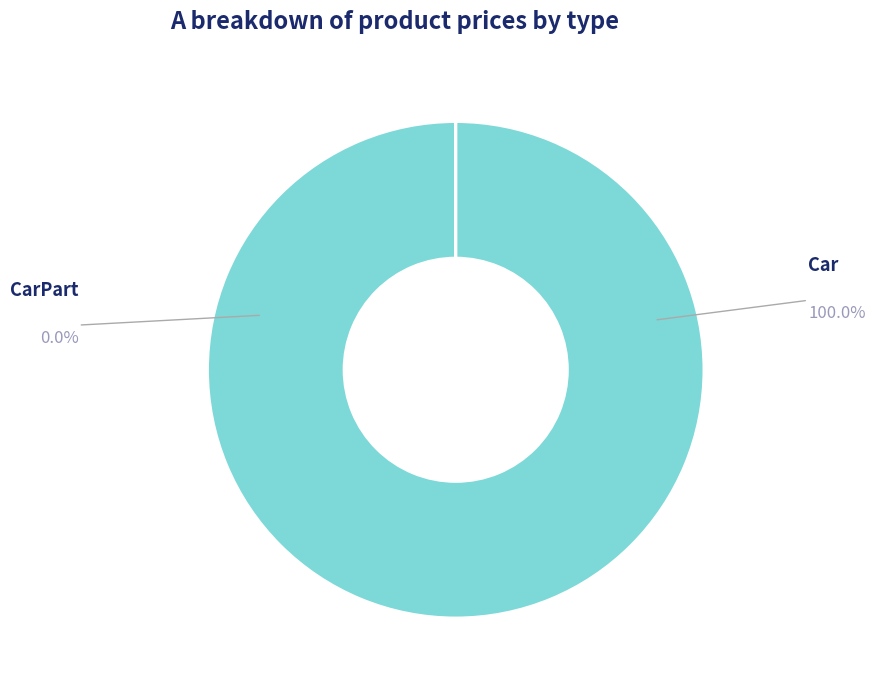

Between CarPart and Car, which is larger?

Car